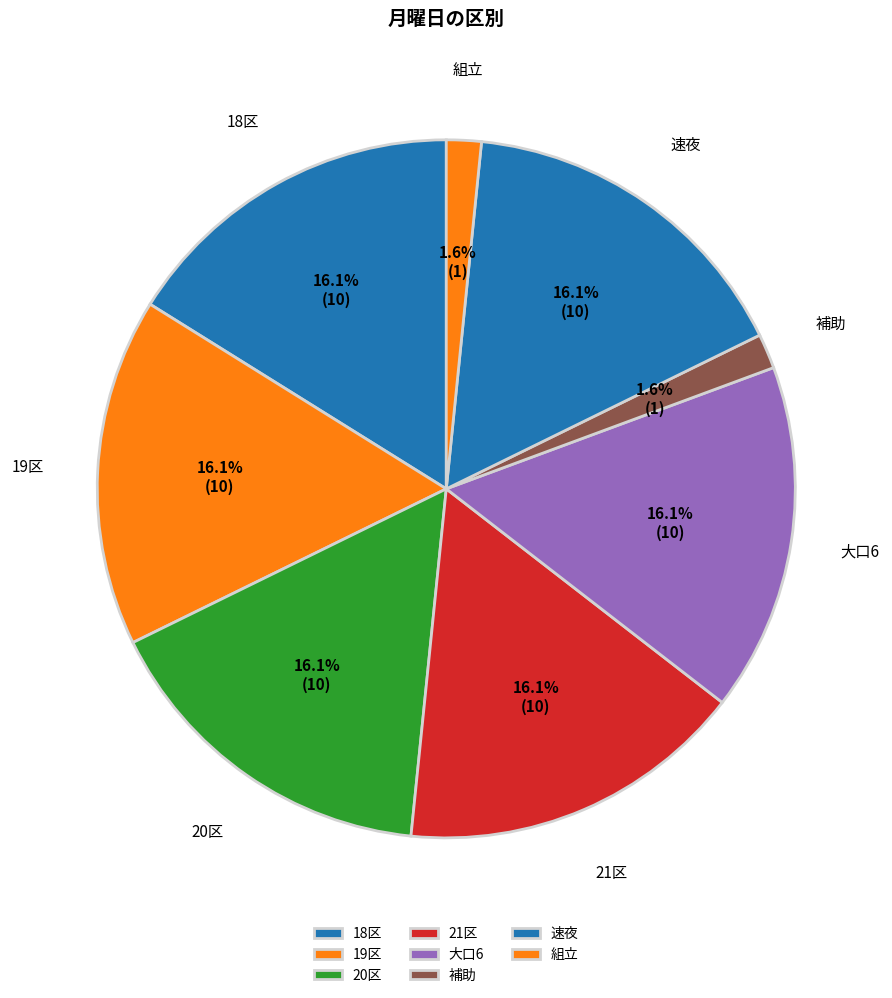

Which has a higher value, 19区 or 補助?

19区